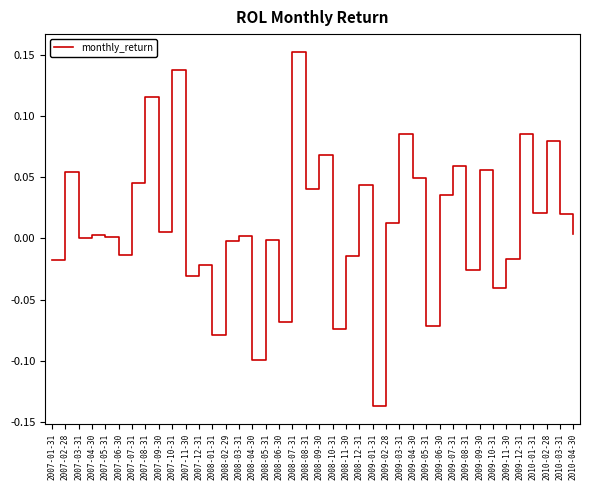

True or false: the data shows 0.0 at 2009-06-30.

True